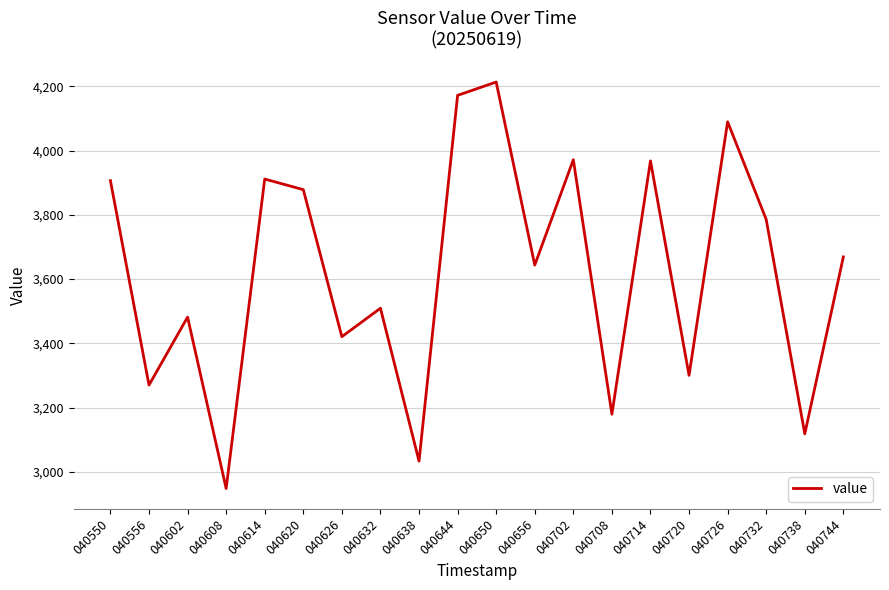

Which label corresponds to the smallest value in the chart?

040608